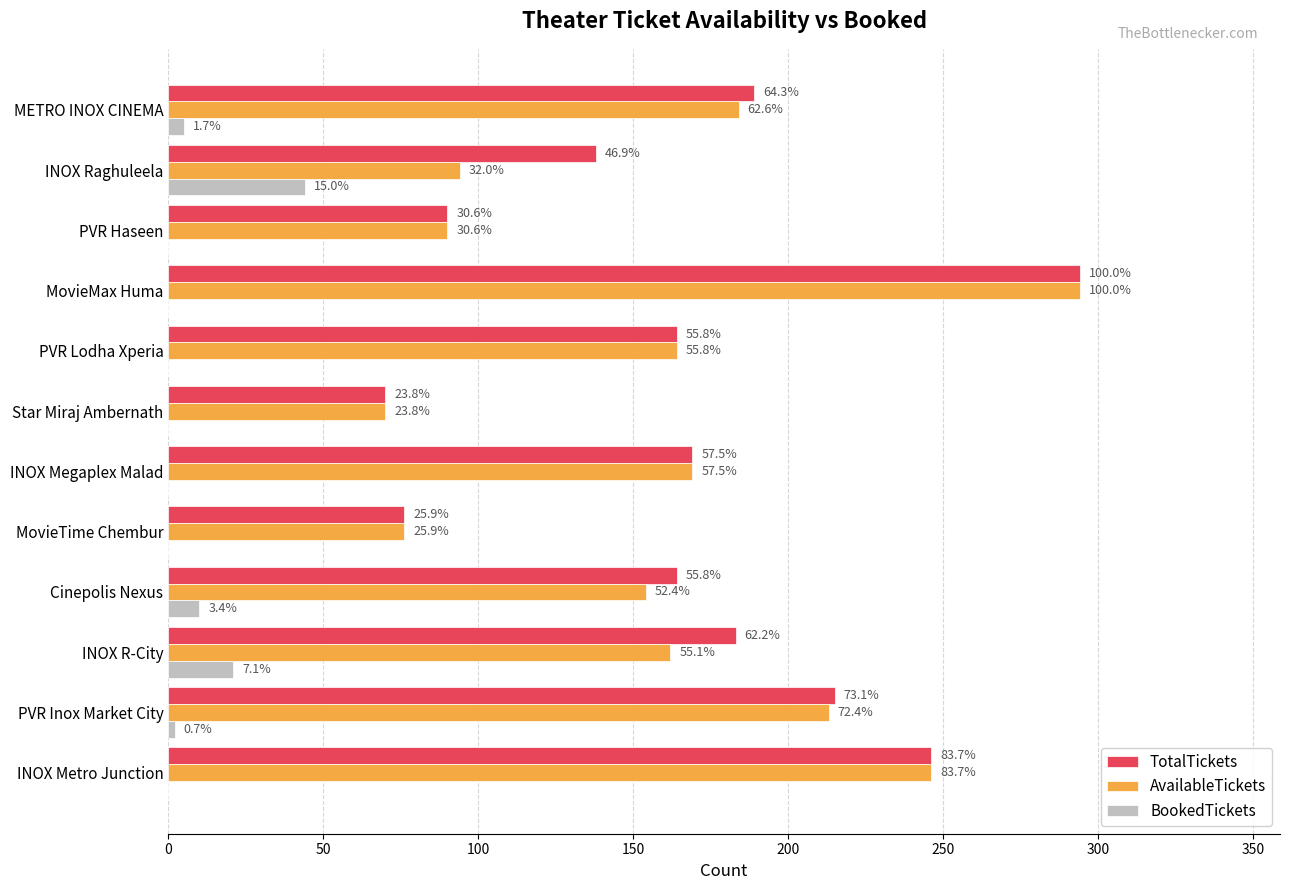

Which series has the largest range (max minus min)?

TotalTickets